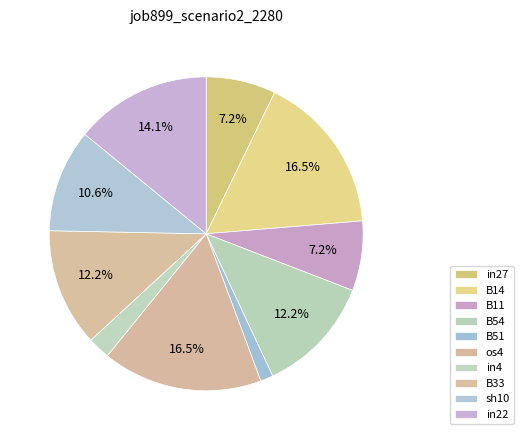

Is there any slice that represents more than half of the pie?

No